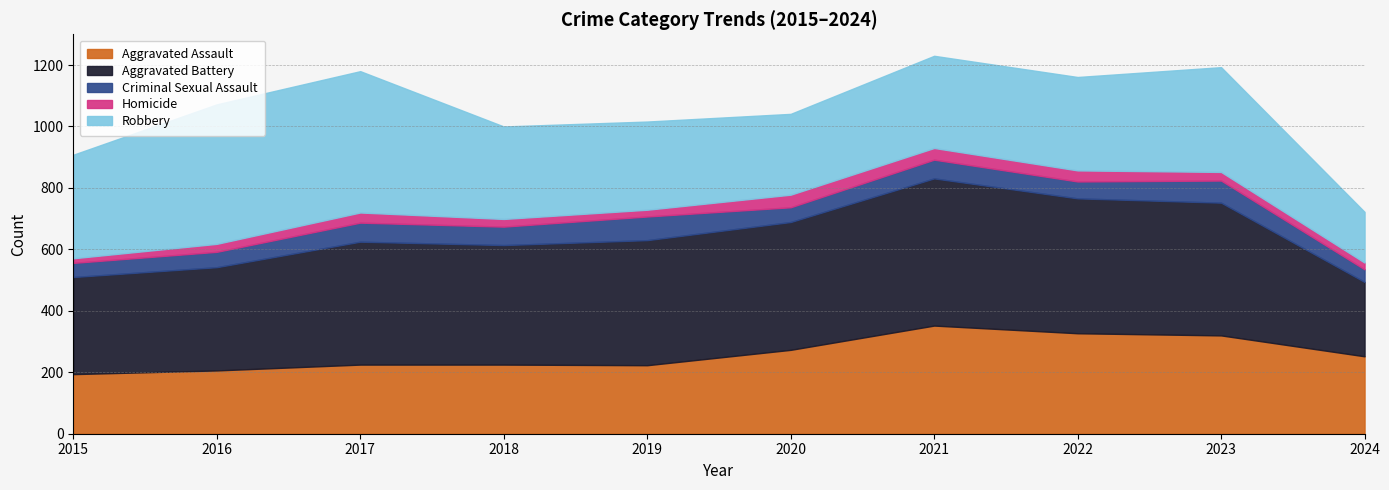

In Criminal Sexual Assault, how many points are higher than both neighbors (excluding endpoints)?

4